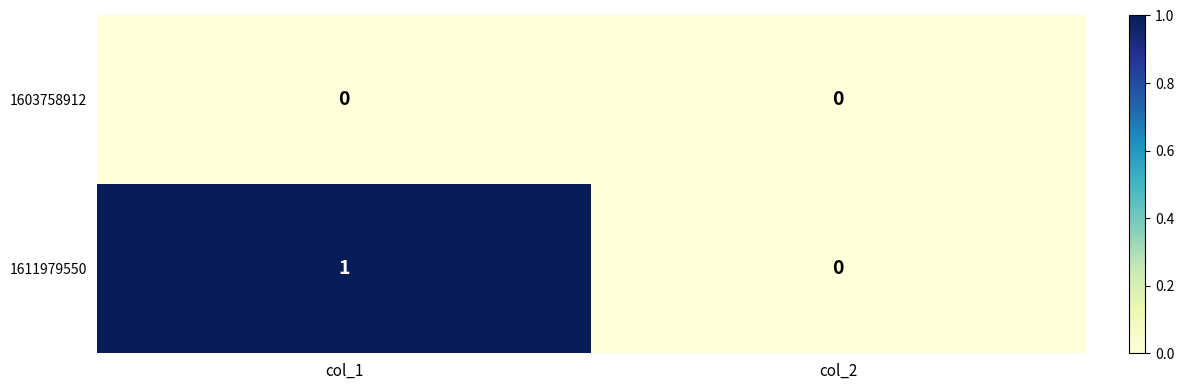

Which category has the highest value across all series?

col_1